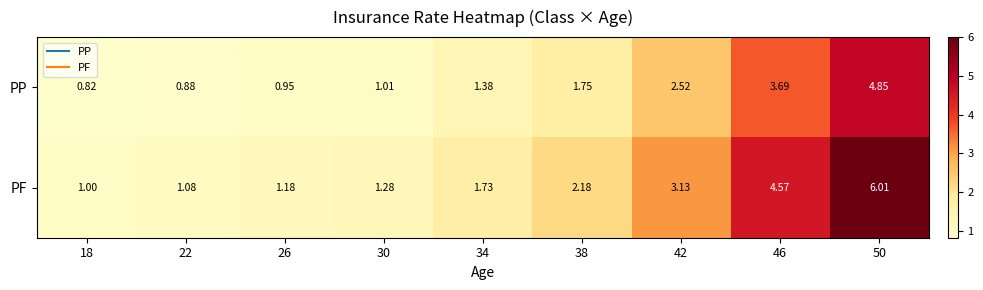

What is the difference between the highest and lowest values at 42?

0.6